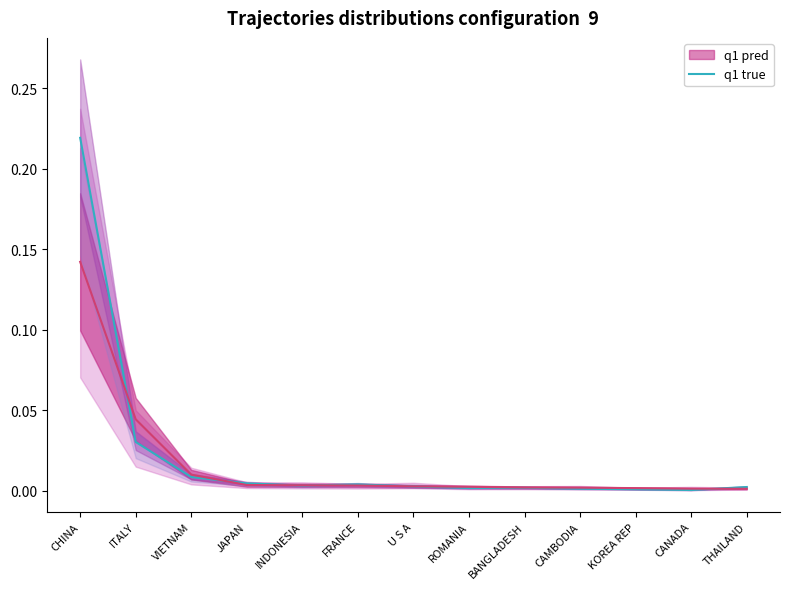

The value at JAPAN is 0.0. True or false?

False